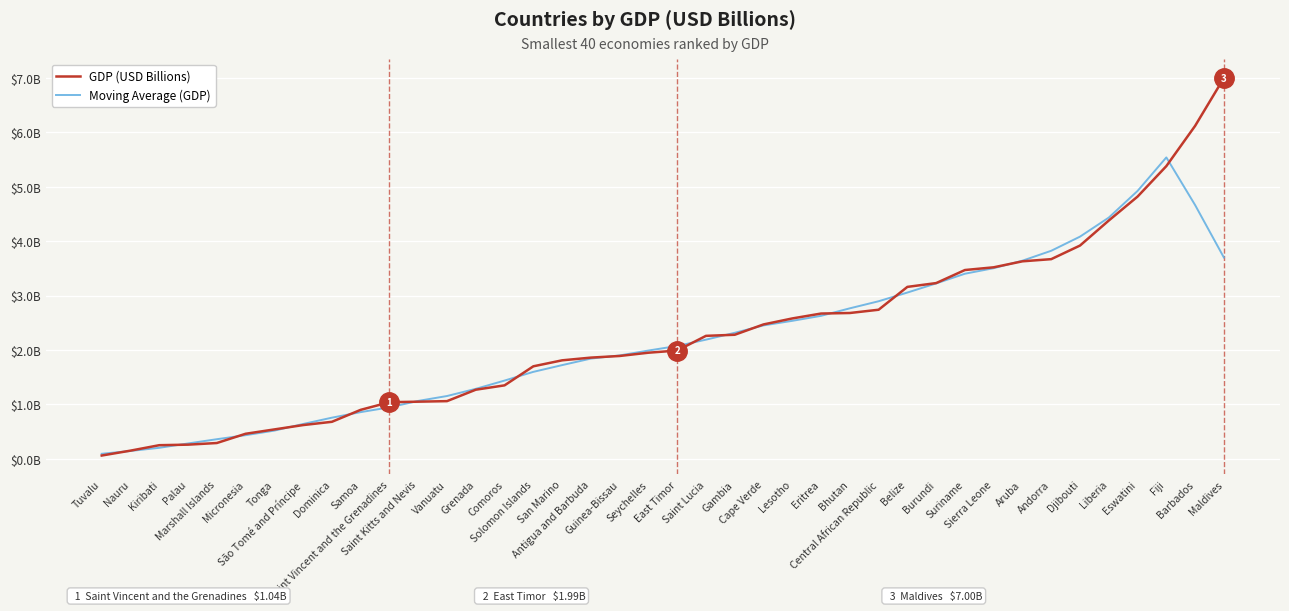

Does the chart have visible grid lines?

Yes